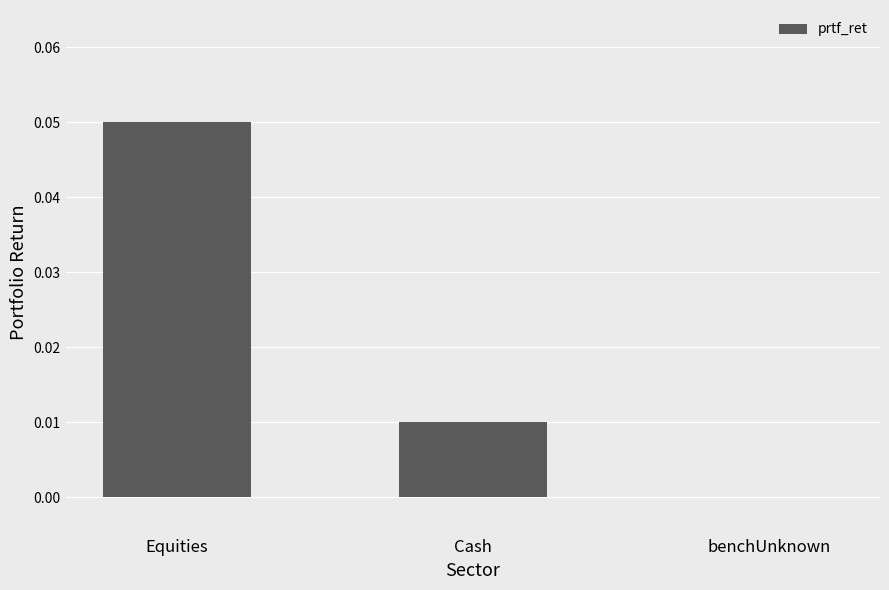

Which label corresponds to the largest value in the chart?

Equities